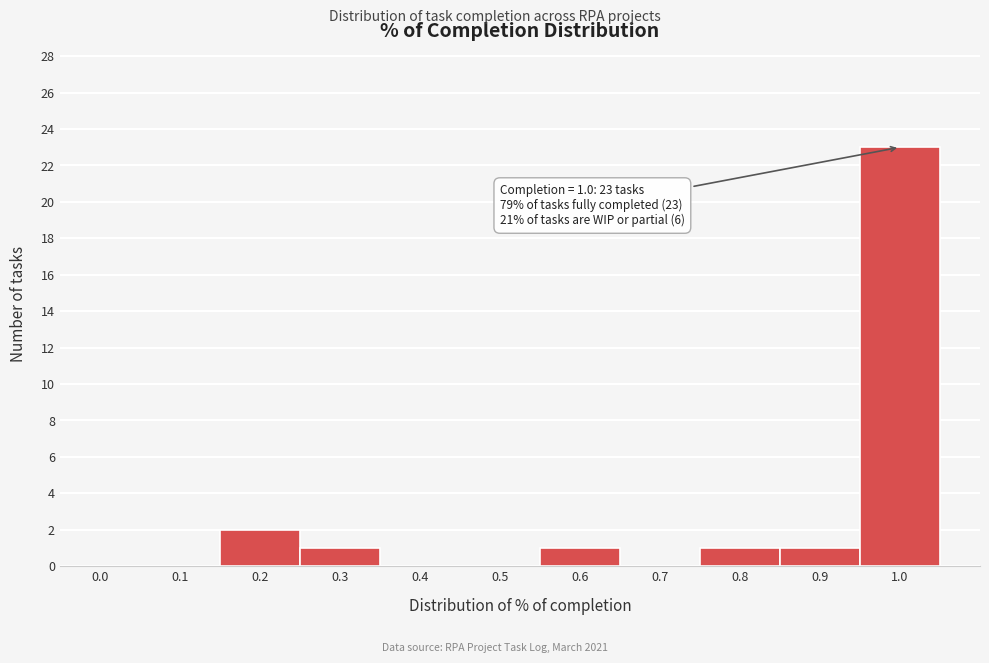

Reading left to right, what are all the values shown in this chart?

0.0=0	0.1=0	0.2=2	0.3=1	0.4=0	0.5=0	0.6=1	0.7=0	0.8=1	0.9=1	1.0=23